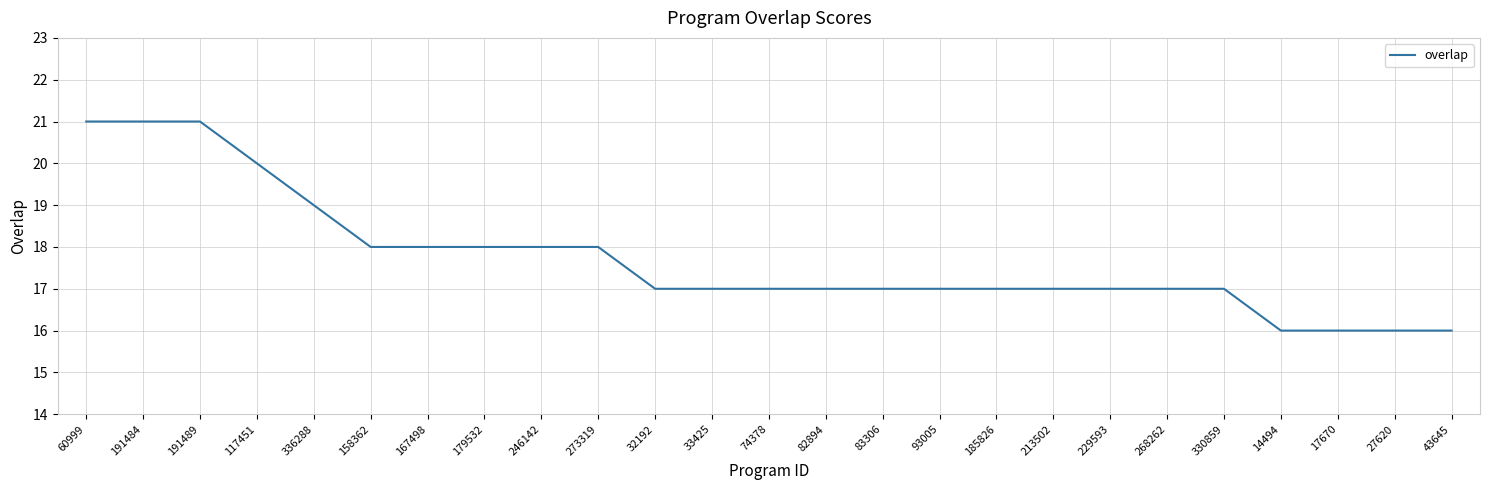

Approximately how many times larger is the value at 167498 compared to 179532?

1.0